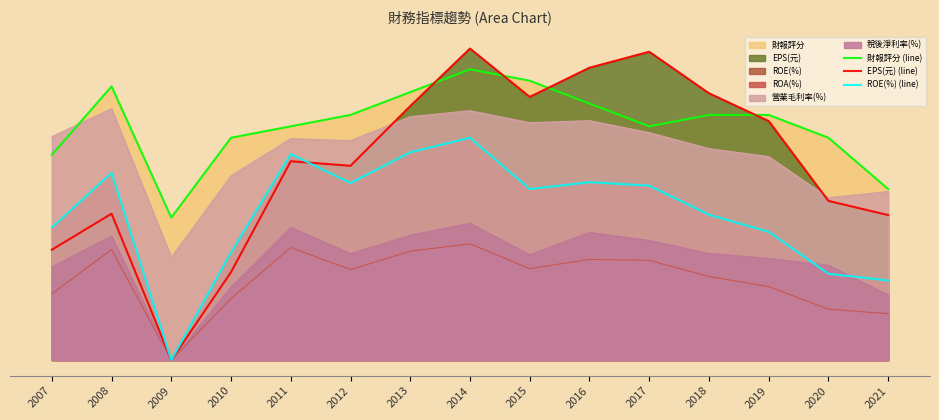

What is the difference between the 財報評分 (line) values at 2021 and 2017?

11.0